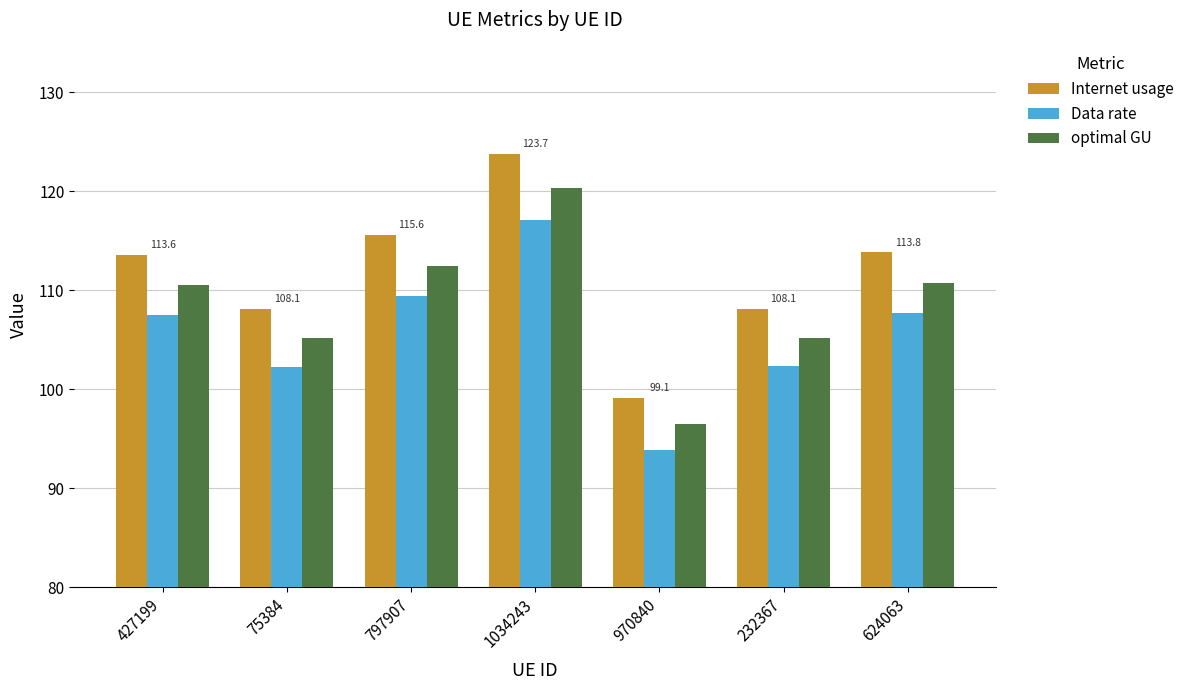

What is the label of the 4th bar from the right?

1034243